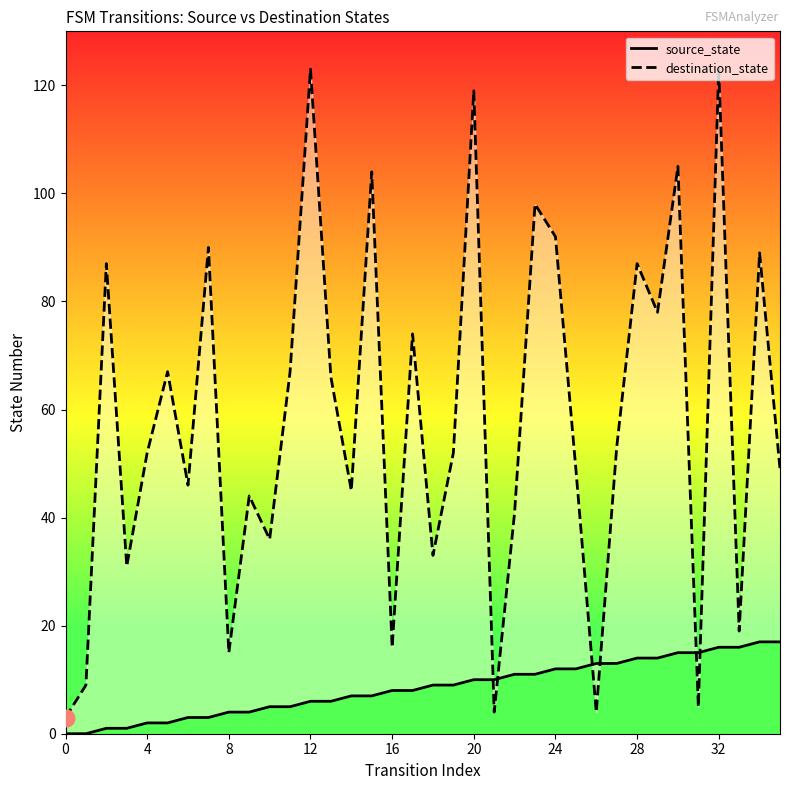

How many interior local valleys does the destination_state series have?

12